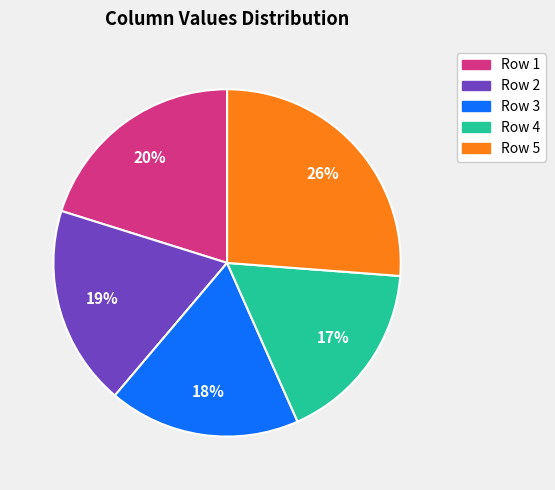

To the nearest percent, what is the difference between the largest and smallest slice percentages?

9%